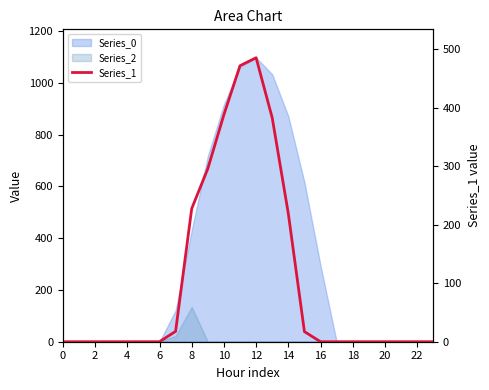

True or false: the data has more than 1 interior local peaks.

False